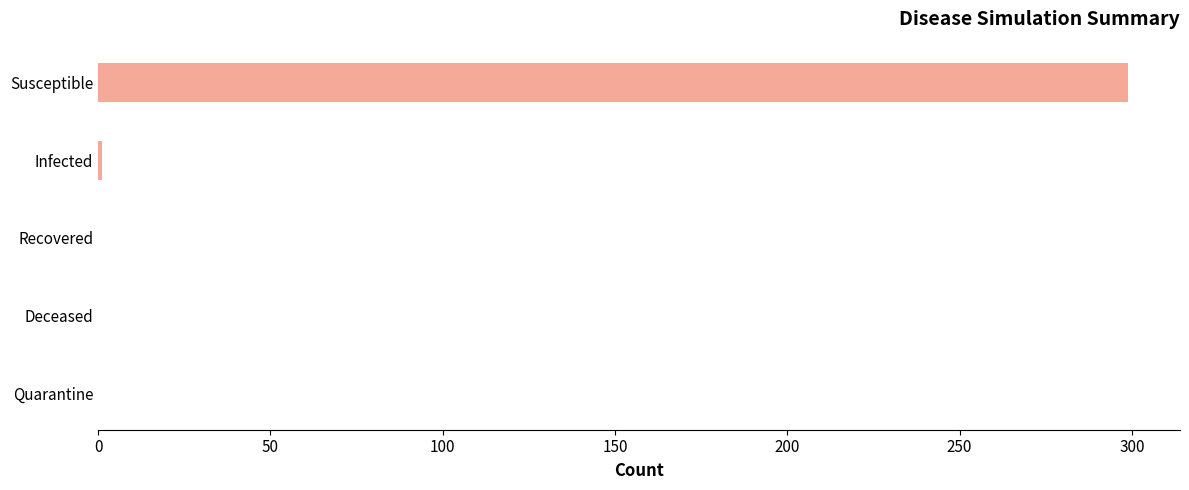

True or false: the data shows 491 at Susceptible.

False